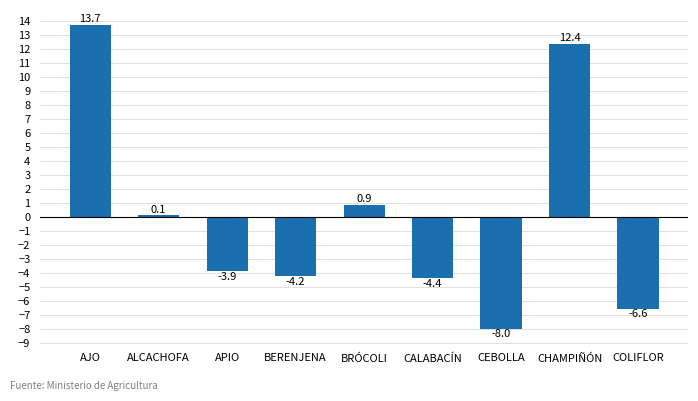

How many values are below zero?

5